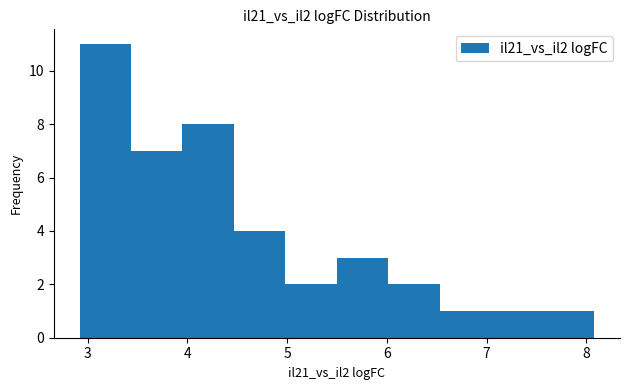

Reading left to right, list every bar in this chart as the range it spans on the x-axis followed by its height. Neither the bar edges nor the heights are printed on the chart, so give them approximately, as read against the axes.

2.9 to 3.4: 11
3.4 to 4.0: 7
4.0 to 4.5: 8
4.5 to 5.0: 4
5.0 to 5.5: 2
5.5 to 6.0: 3
6.0 to 6.5: 2
6.5 to 7.0: 1
7.0 to 7.6: 1
7.6 to 8.1: 1